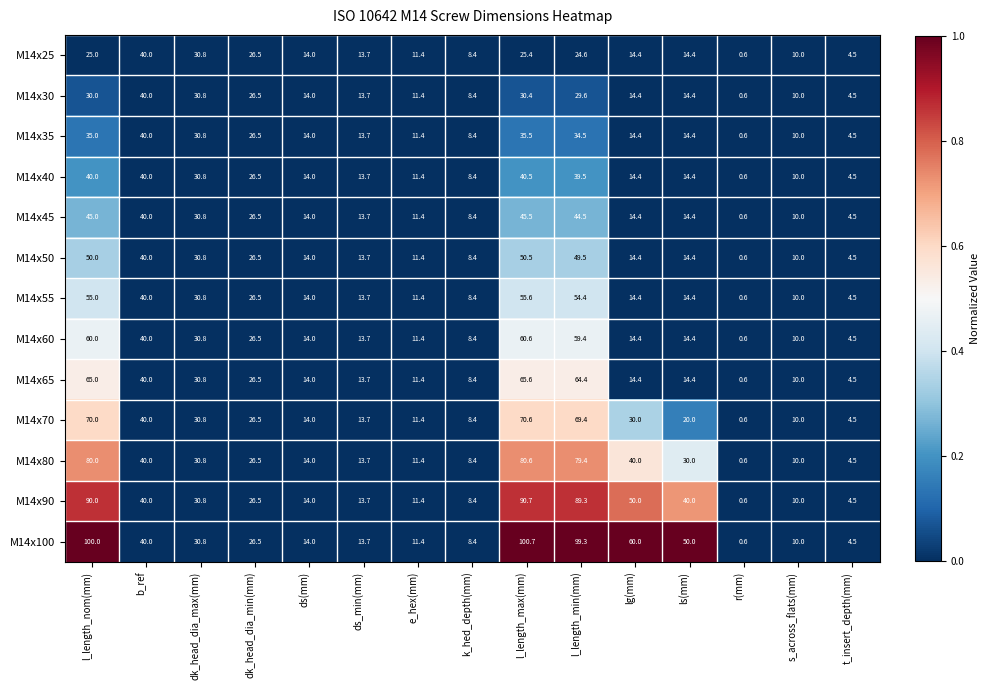

How many distinct data groups are displayed?

13